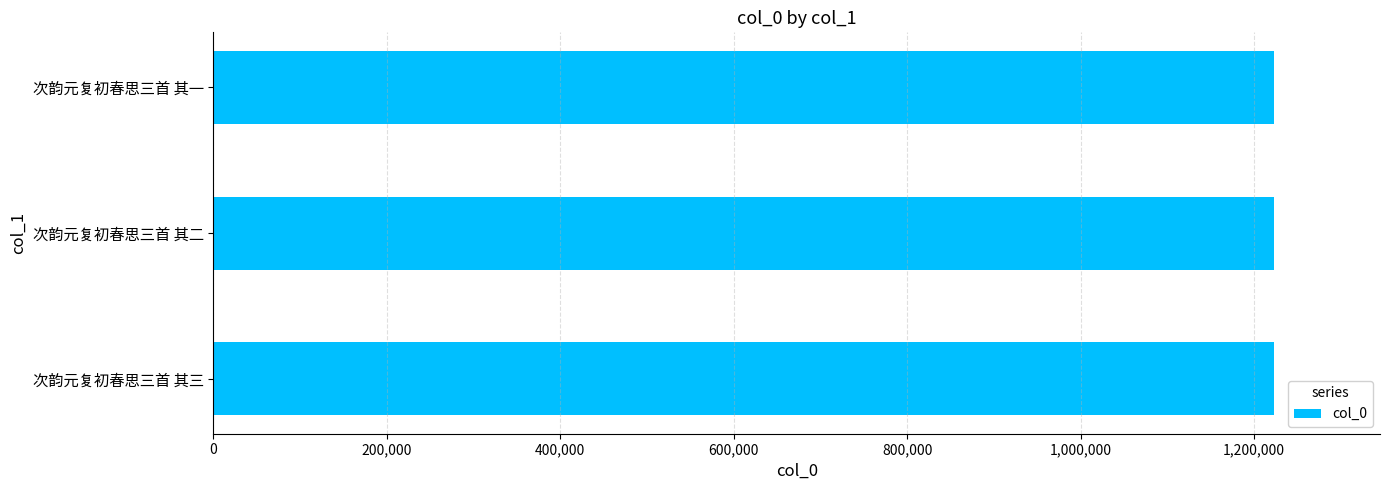

The chart shows a value of 1908854 at 次韵元复初春思三首 其一. True or false?

False